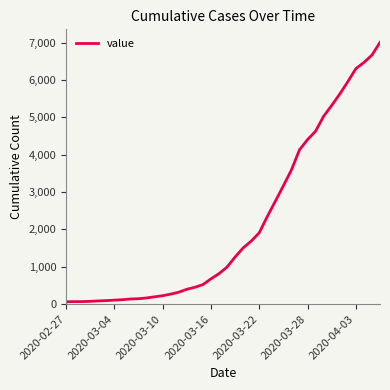

What is the difference between the maximum and minimum values?

6939